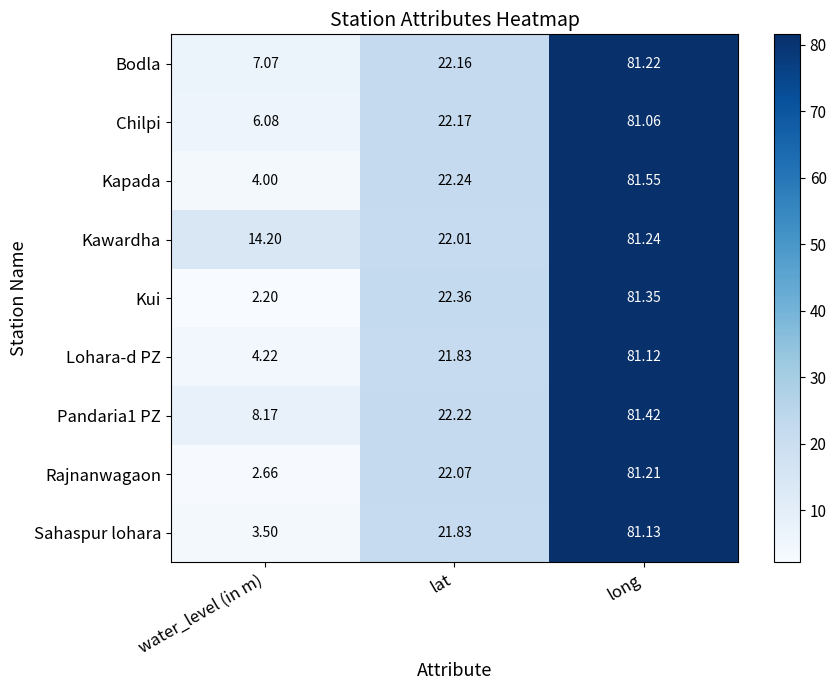

Which category has the highest value in the Sahaspur lohara series?

long